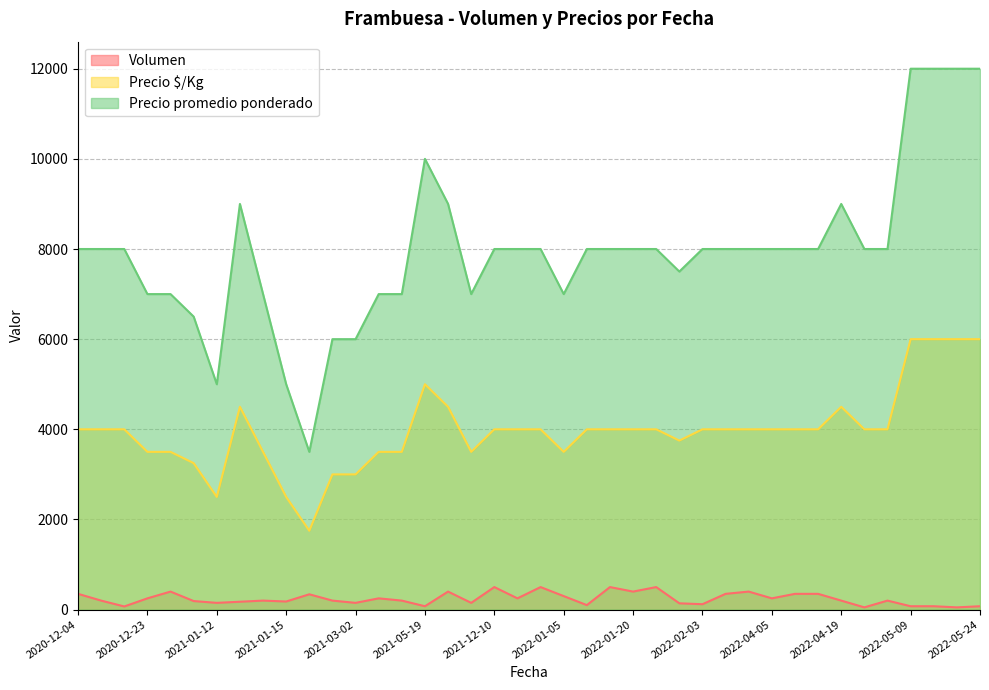

At 2020-12-23, list the series in order from smallest to largest.

Volumen, Precio $/Kg, Precio promedio ponderado